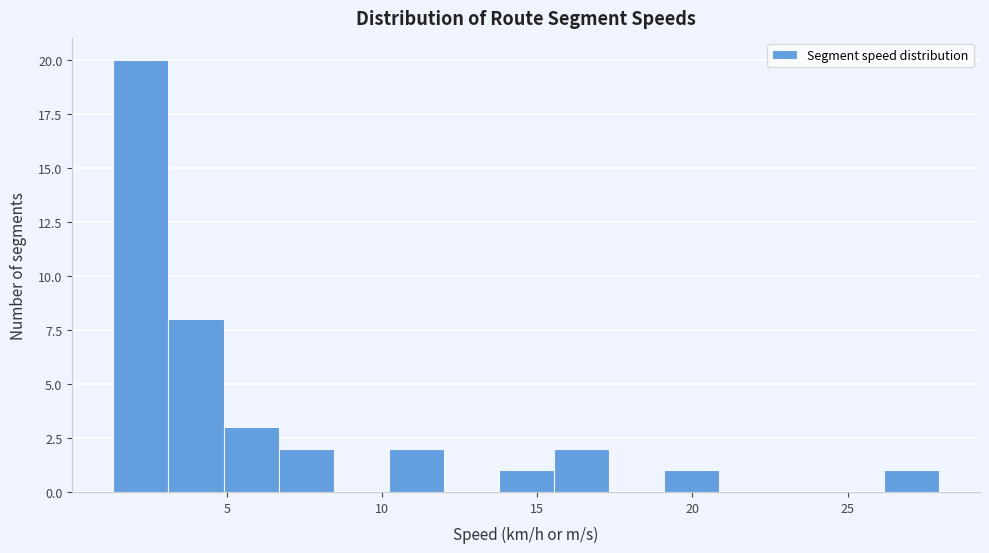

Around what value on the x-axis is the tallest bar? Give the approximate position of its centre, as read against the axis.

2.0